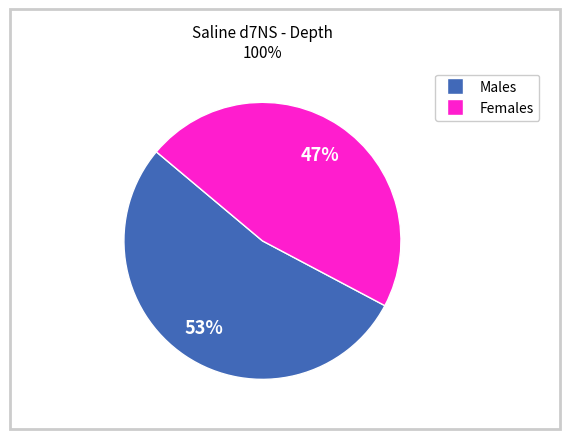

Is there a majority slice in this chart?

Yes